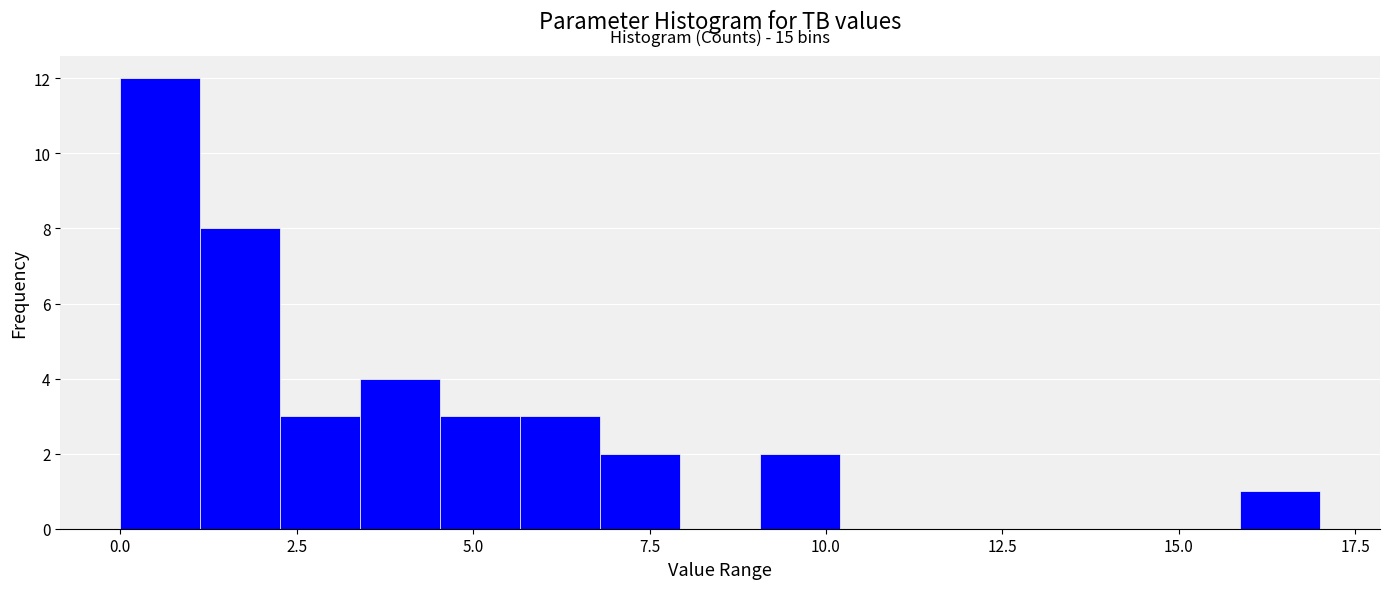

Around what value on the x-axis is the tallest bar? Give the approximate position of its centre, as read against the axis.

0.5